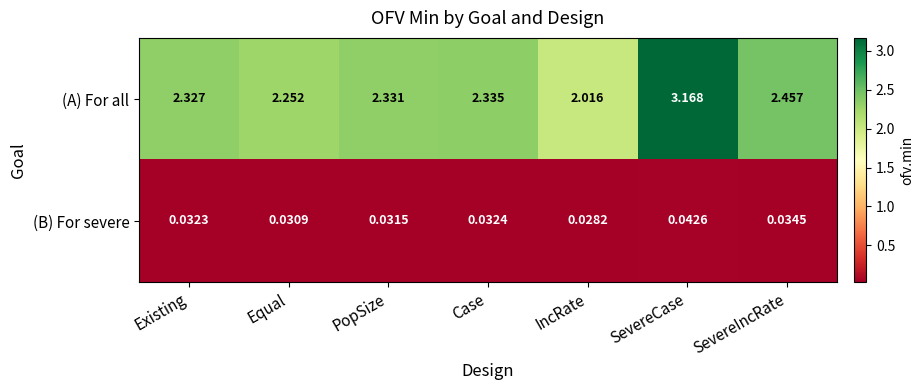

Which series changed the most between Existing and SevereIncRate?

(A) For all